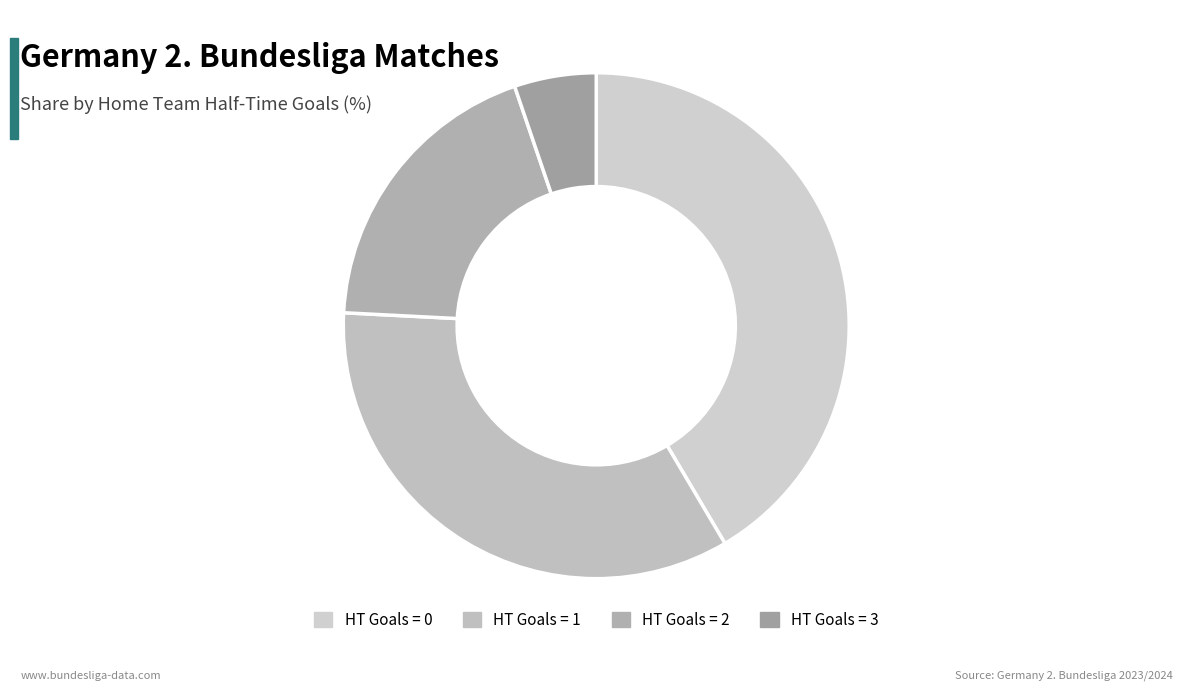

How many segments does this pie chart have?

4